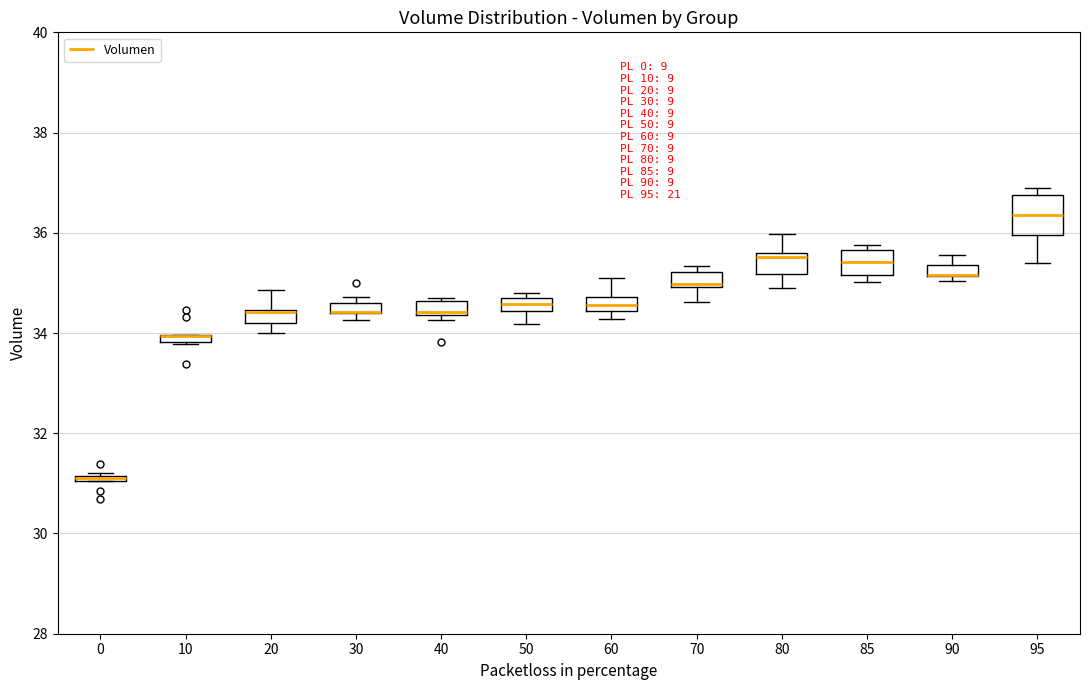

Where is the lower edge of the box at x = 20 on the y-axis? The values are not printed on the chart, so give them approximately, as read against the axis.

34.2